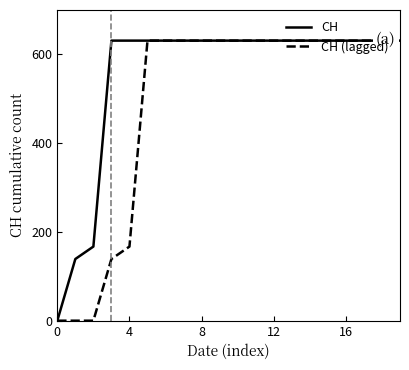

Is this an area chart (filled region under the line)?

No